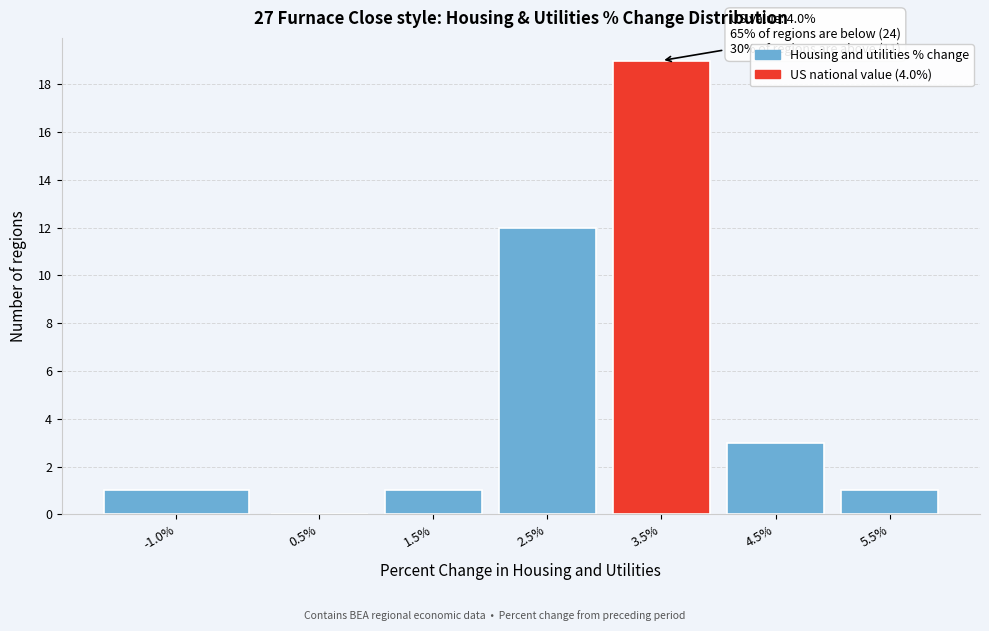

Reading left to right, what are all the values shown in this chart?

-1.0%=1	0.5%=0	1.5%=1	2.5%=12	3.5%=19	4.5%=3	5.5%=1